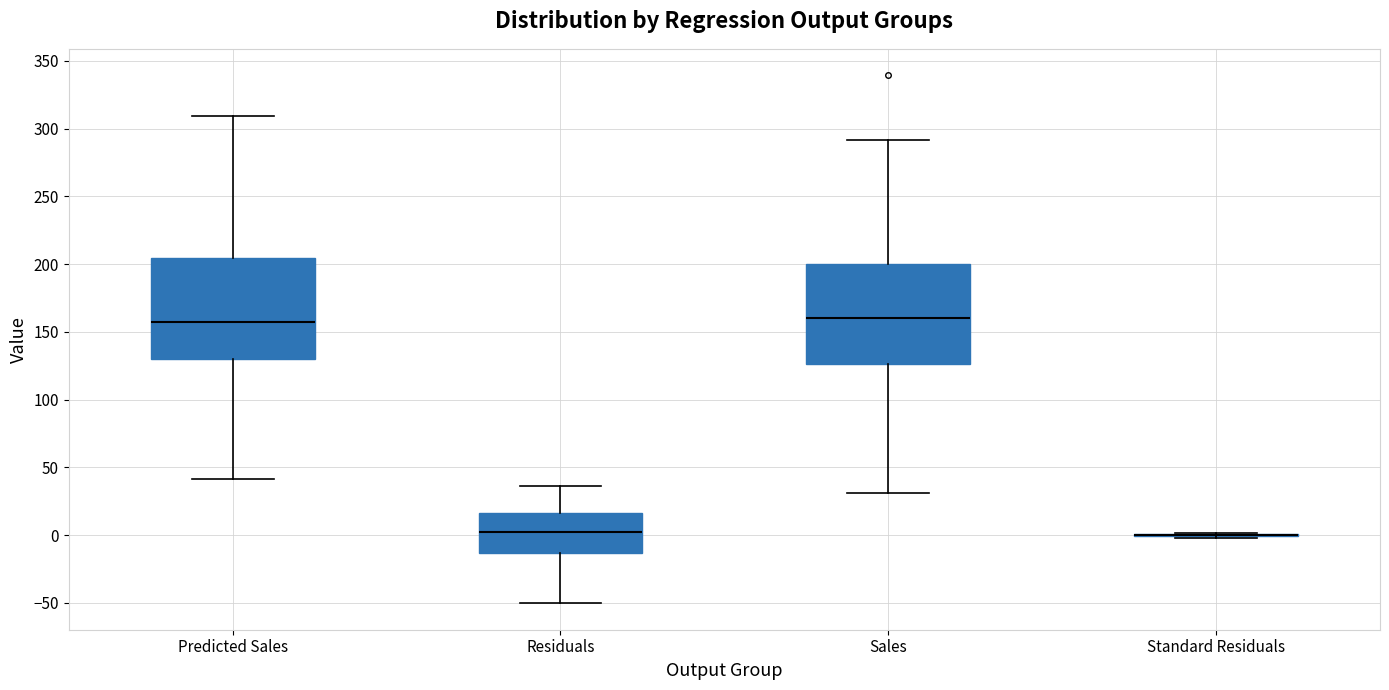

Where does the median line of the box for Residuals sit on the y-axis? The values are not printed on the chart, so give them approximately, as read against the axis.

0